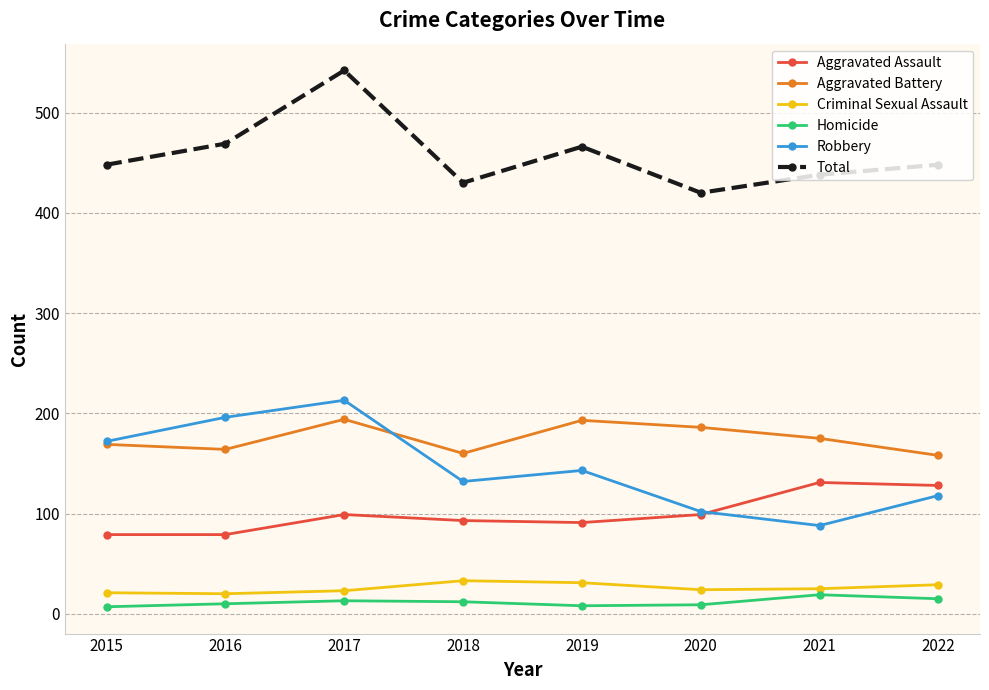

What is the minimum value for Aggravated Battery?

158